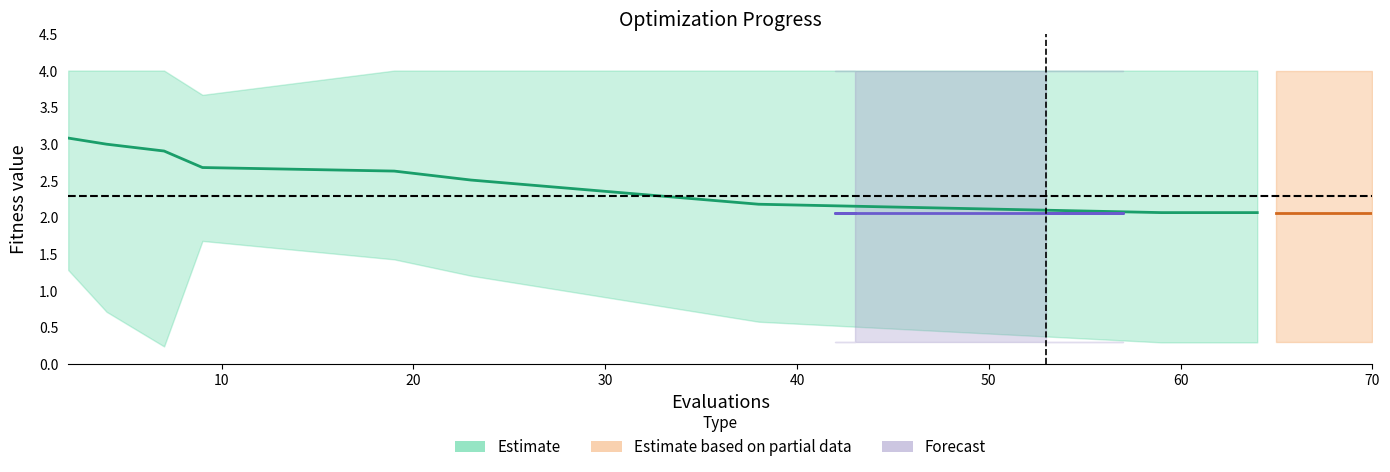

True or false: worst and mean intersect in this chart.

False